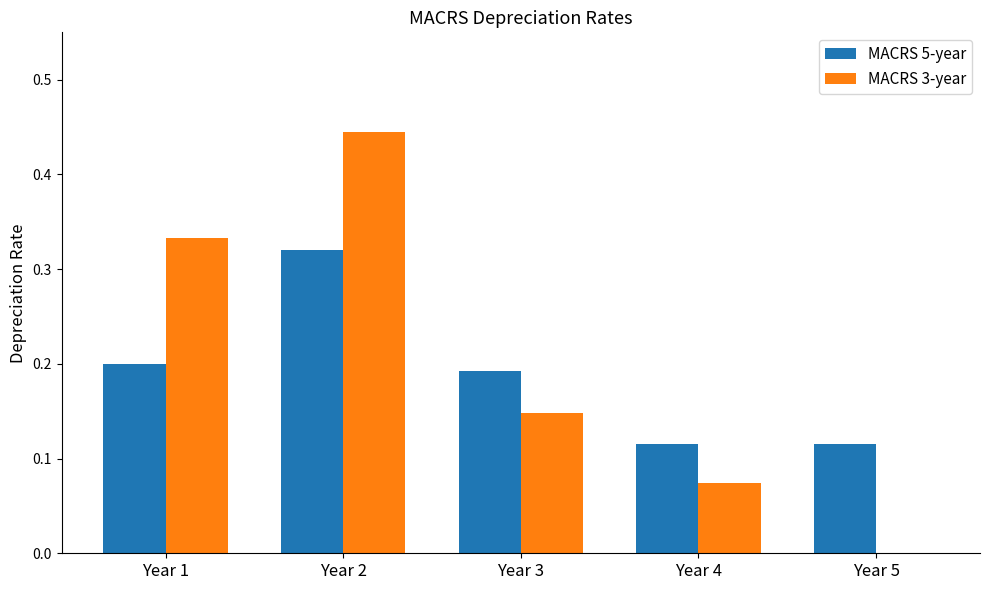

Does the chart contain stacked bars?

No